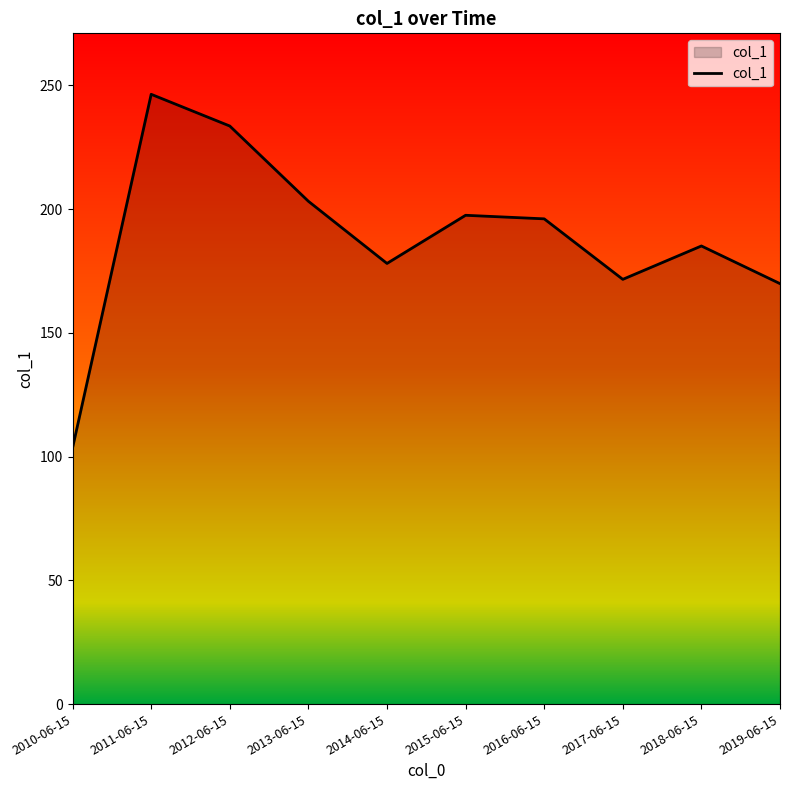

The value at 2019-06-15 is 169.9. True or false?

True